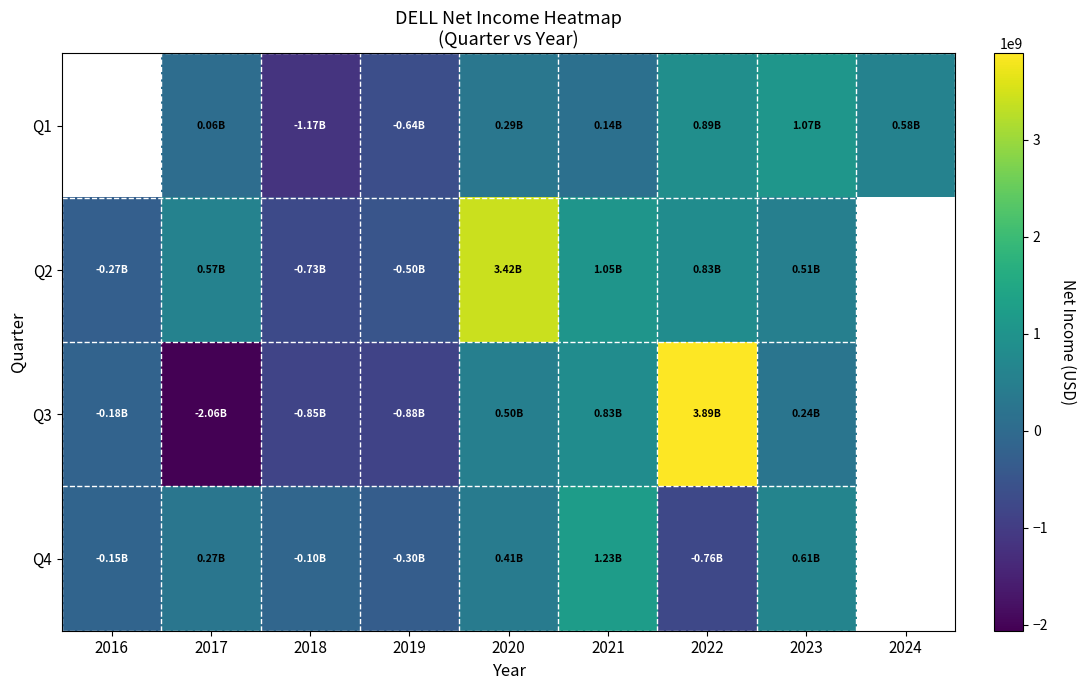

Which category has the lowest value in the Q3 series?

2017